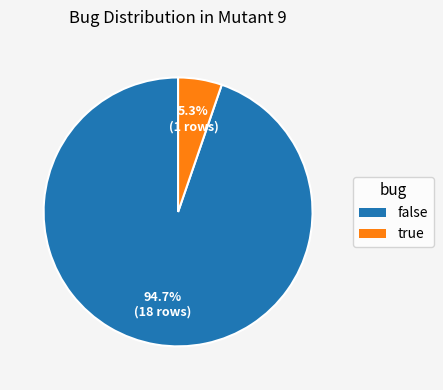

To the nearest percent, what portion does false represent?

95%